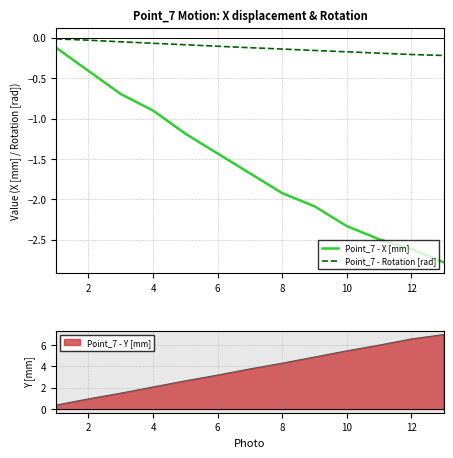

True or false: Point_7 - Rotation [rad] has more than 2 points higher than both neighbors.

False